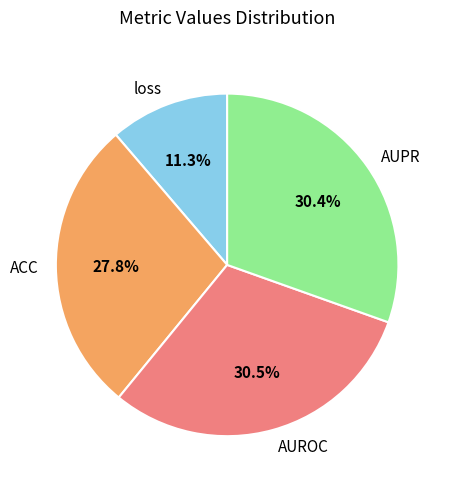

Which has a higher value, loss or AUROC?

AUROC